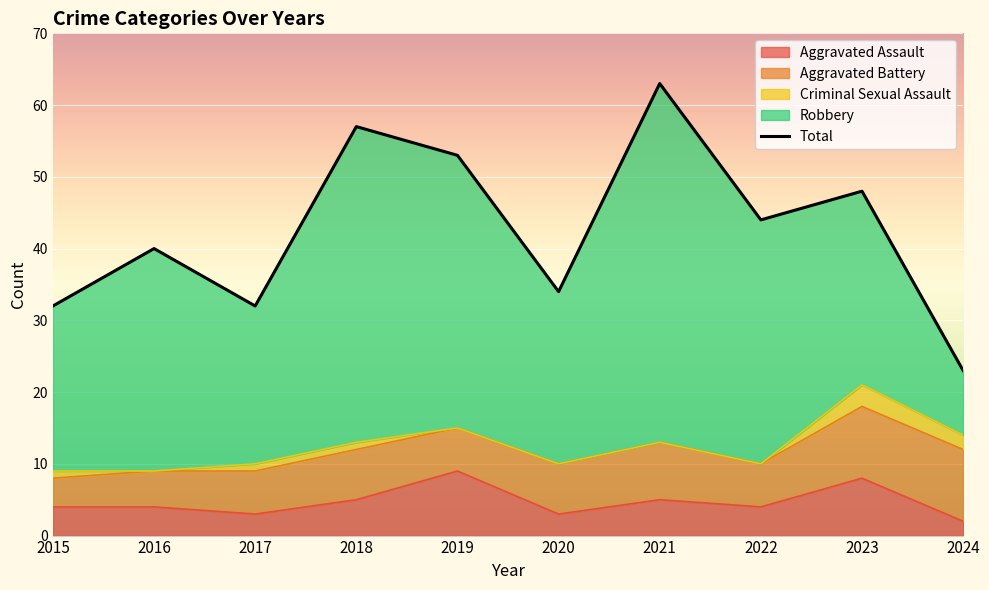

True or false: the data shows 32 at 2015.

True